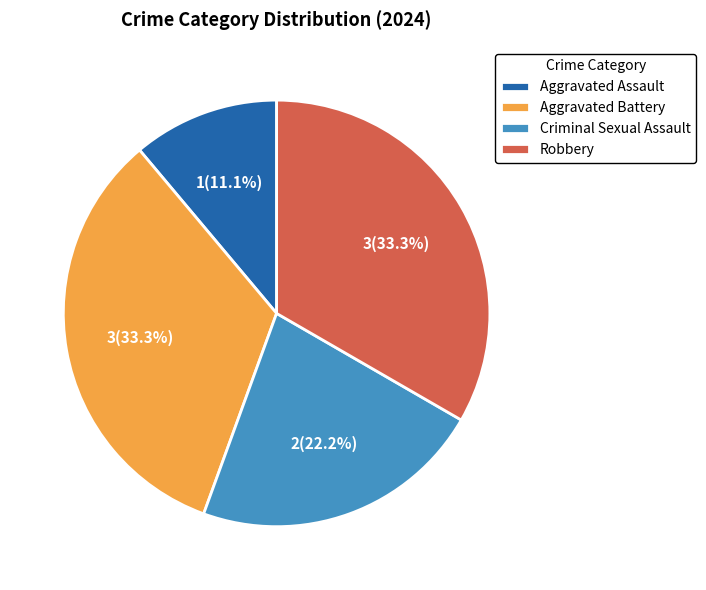

Do Robbery and Aggravated Battery together represent more than half of the pie?

Yes